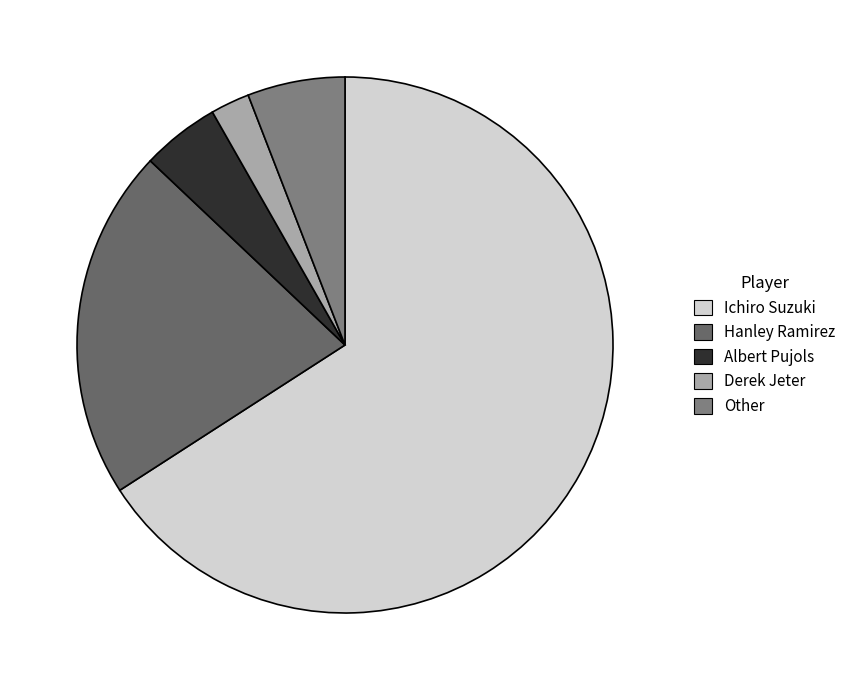

How many segments does this pie chart have?

5